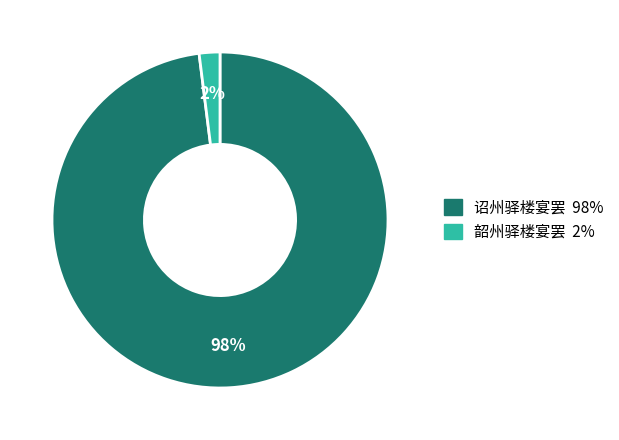

Do 韶州驿楼宴罢 and 诏州驿楼宴罢 together represent more than half of the pie?

Yes